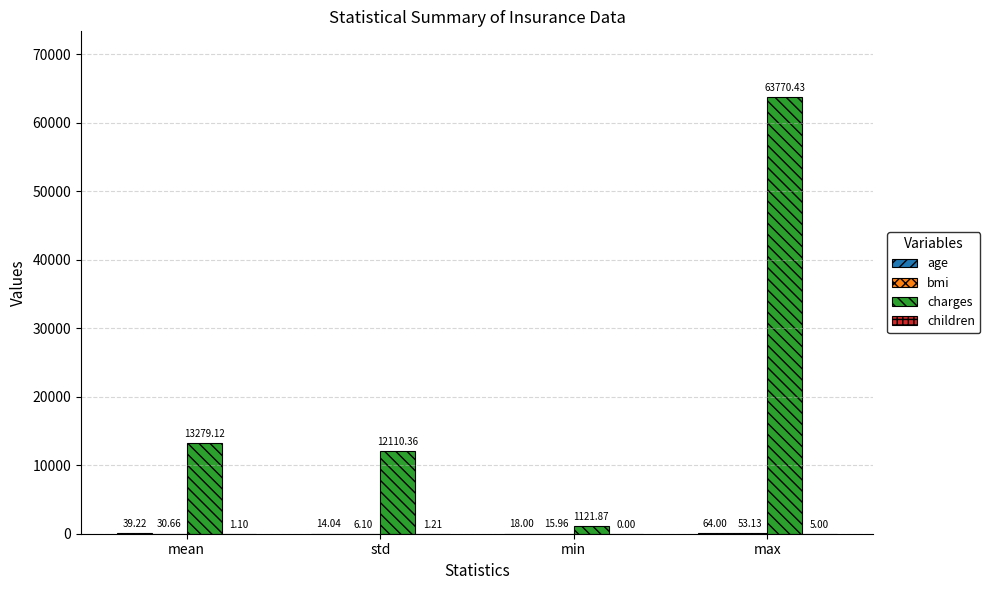

Which series has the largest total across all categories?

charges